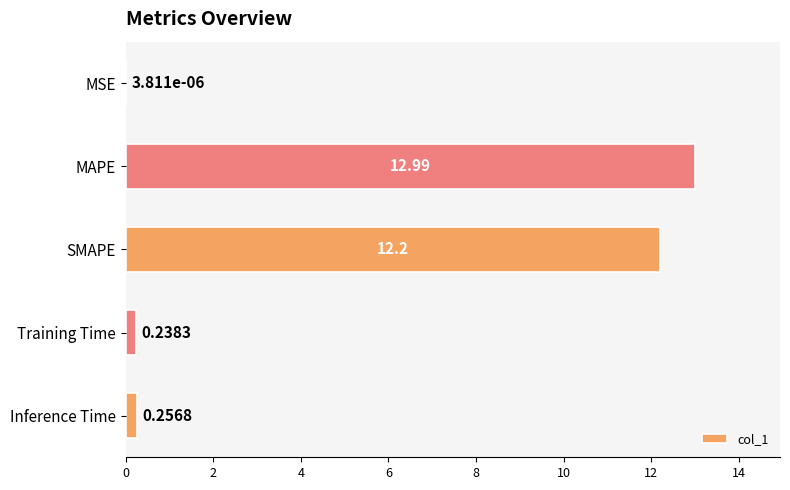

At which label is the value closest to 6?

Inference Time